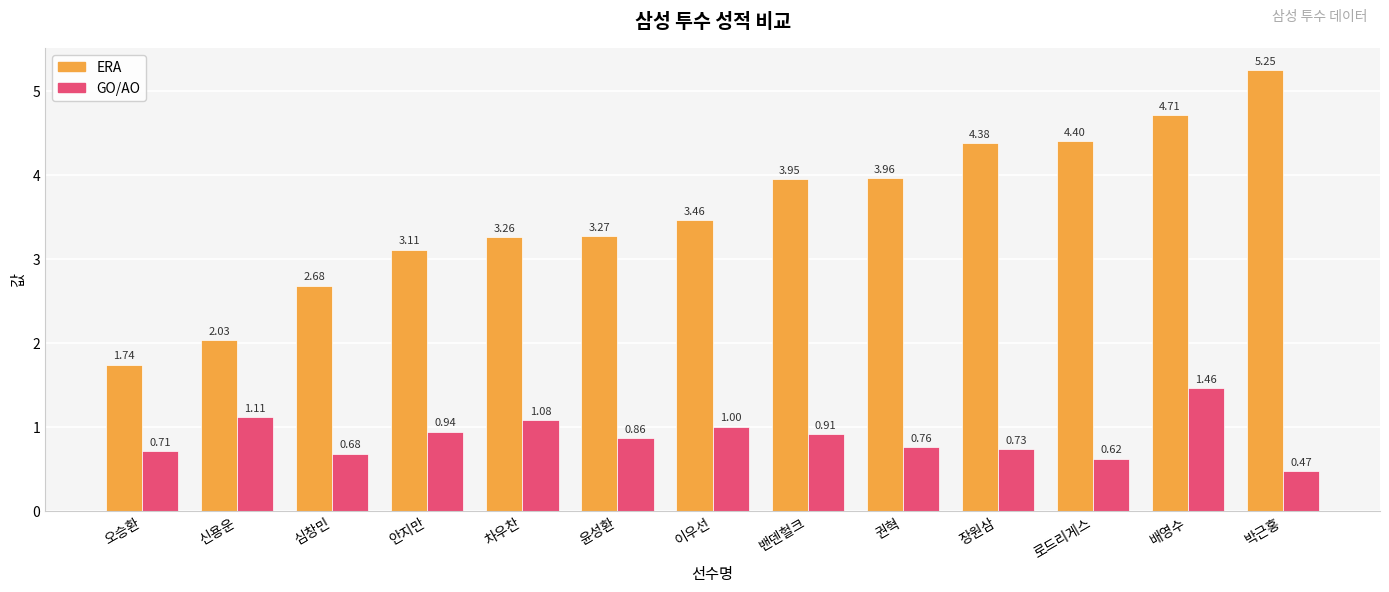

Which label corresponds to the largest value in the chart?

박근홍